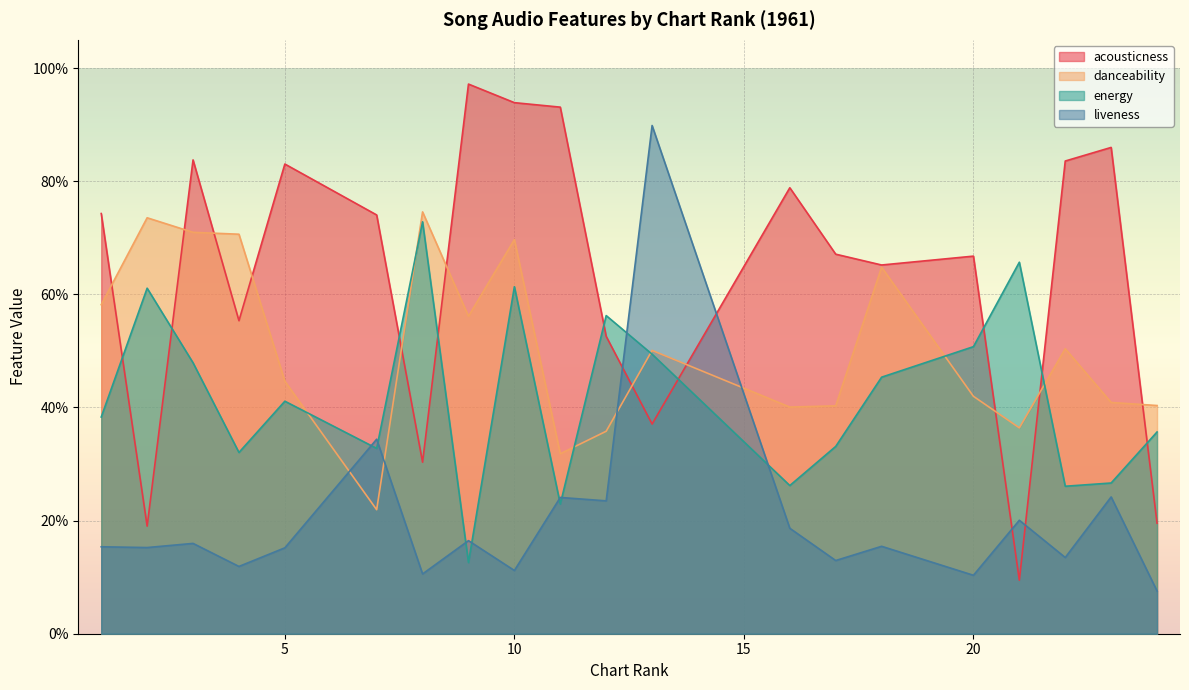

Where do liveness and acousticness first cross each other?

12 and 13